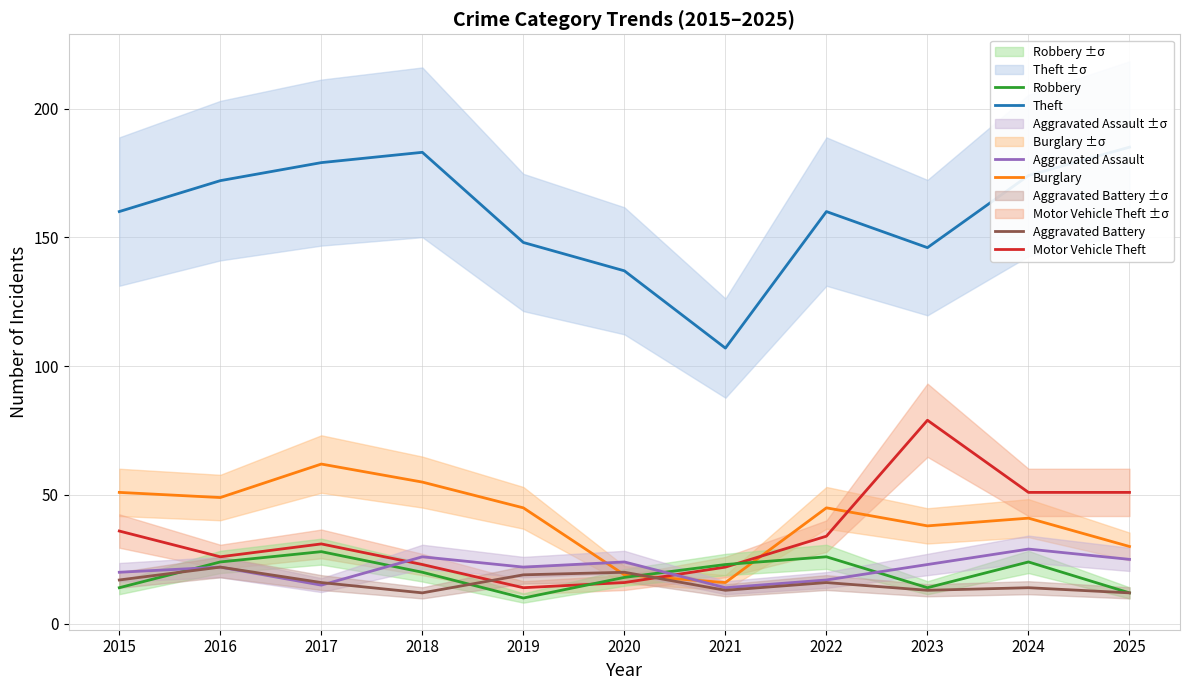

How many intersections are there between Robbery and Aggravated Battery?

3